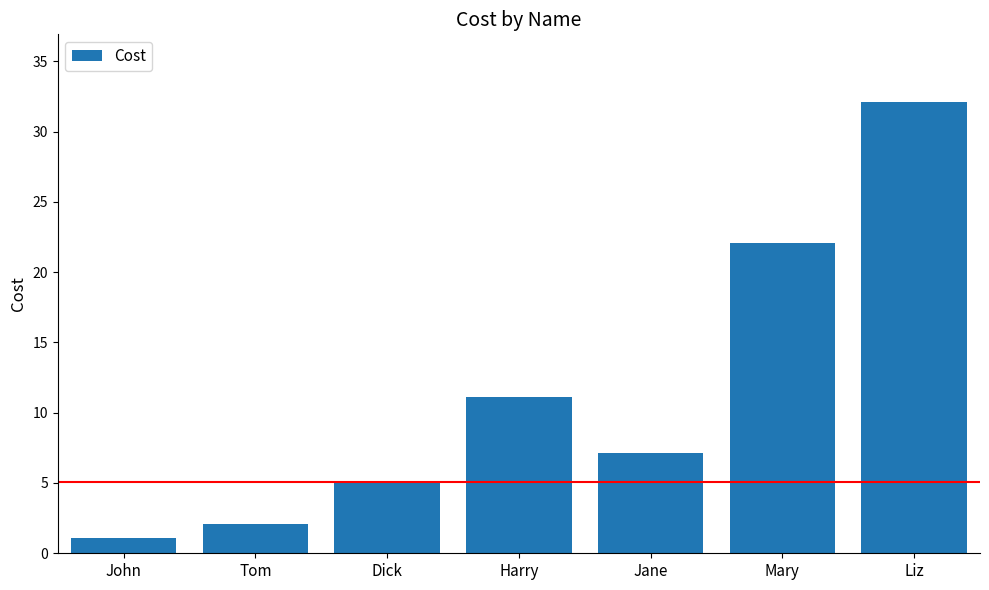

How many bars are there in total?

7